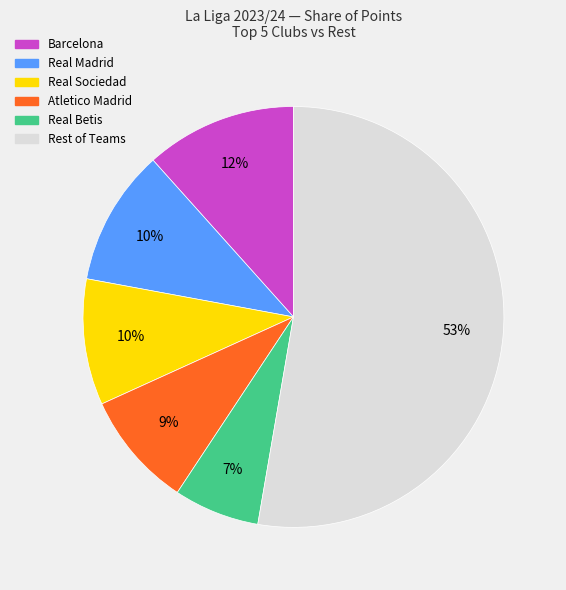

Does any single category account for the majority?

Yes